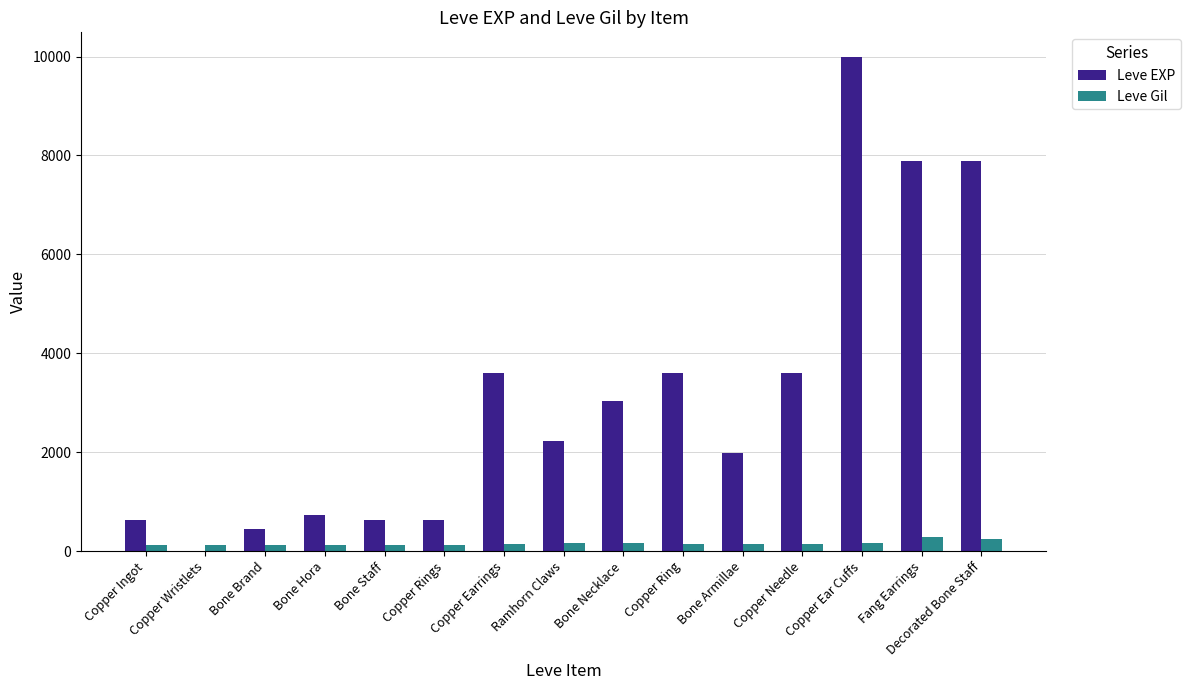

The value of Leve EXP at Copper Wristlets is 1. True or false?

True